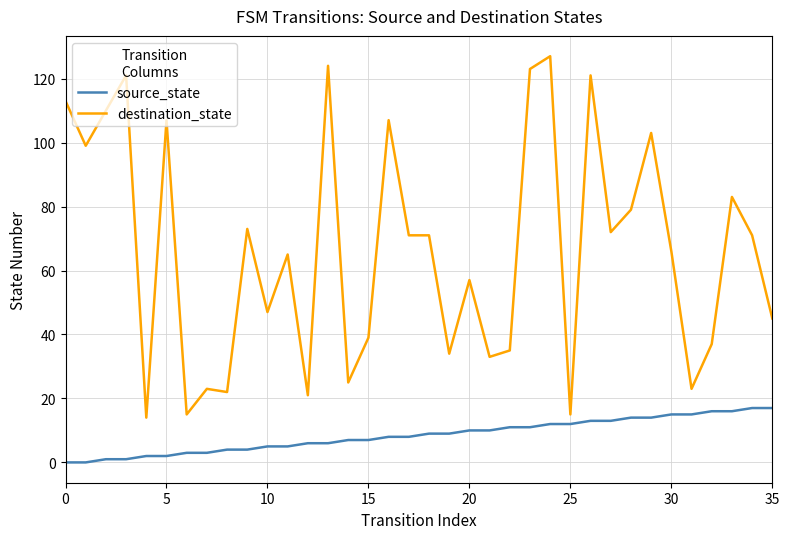

Does the chart have visible grid lines?

Yes